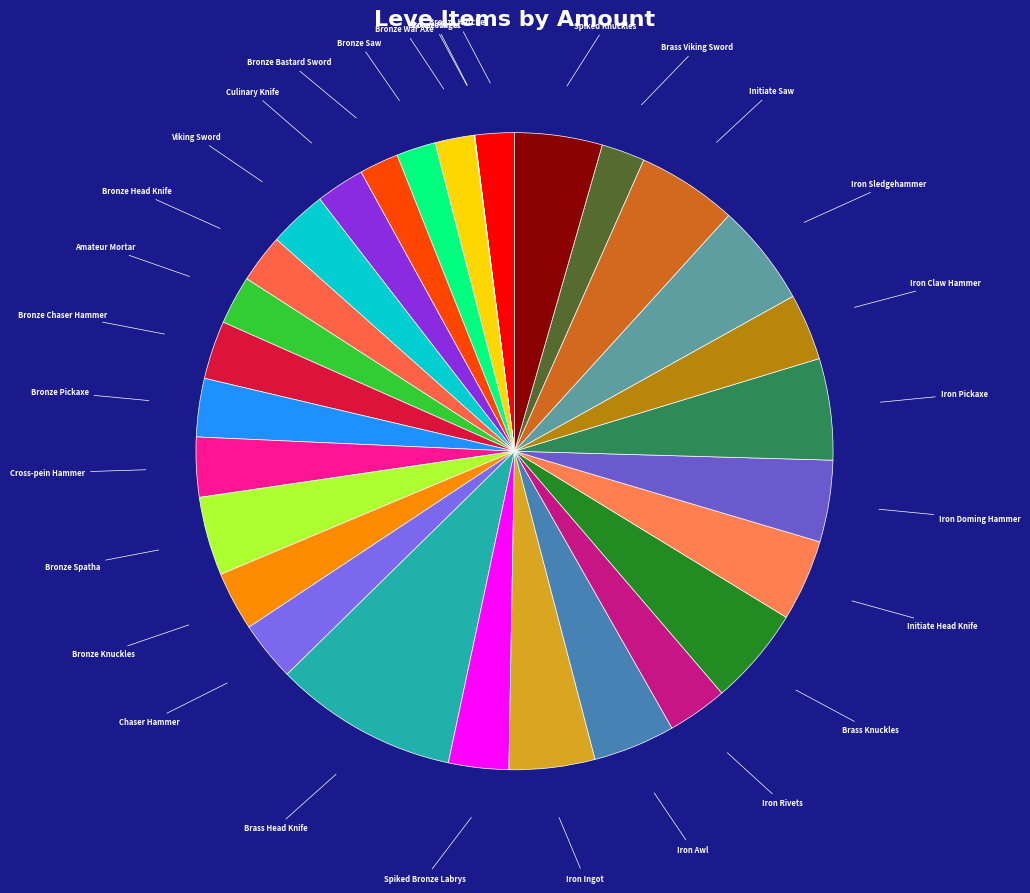

Which category has the biggest portion of the pie?

Brass Head Knife